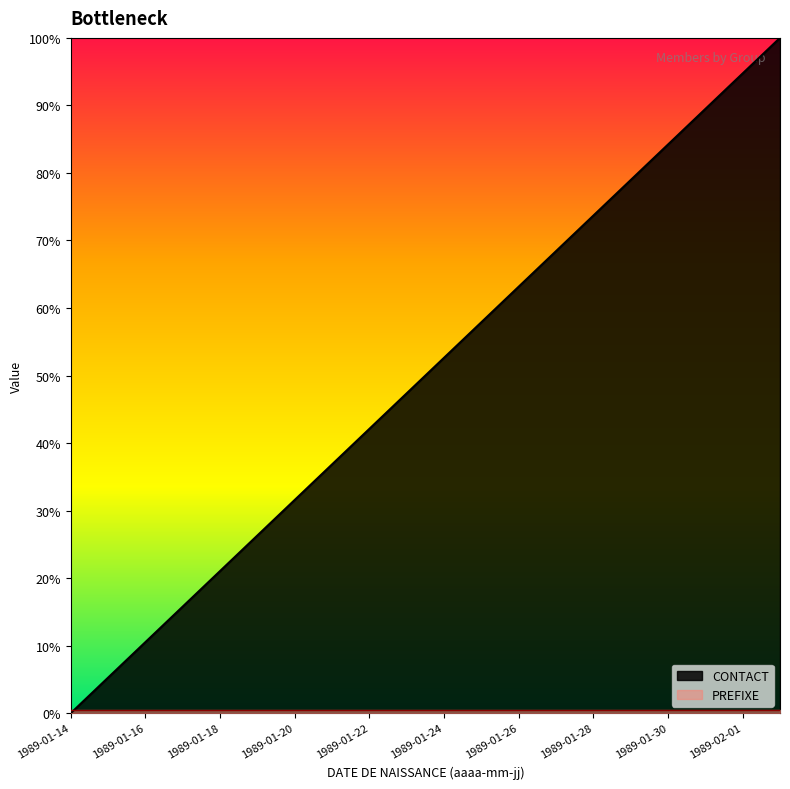

Reading left to right, transcribe all the data shown in this chart.

1989-01-14=0.0	1989-01-15=5.3	1989-01-16=10.5	1989-01-17=15.8	1989-01-18=21.1	1989-01-19=26.3	1989-01-20=31.6	1989-01-21=36.8	1989-01-22=42.1	1989-01-23=47.4	1989-01-24=52.6	1989-01-25=57.9	1989-01-26=63.2	1989-01-27=68.4	1989-01-28=73.7	1989-01-29=78.9	1989-01-30=84.2	1989-01-31=89.5	1989-02-01=94.7	1989-02-02=100.0